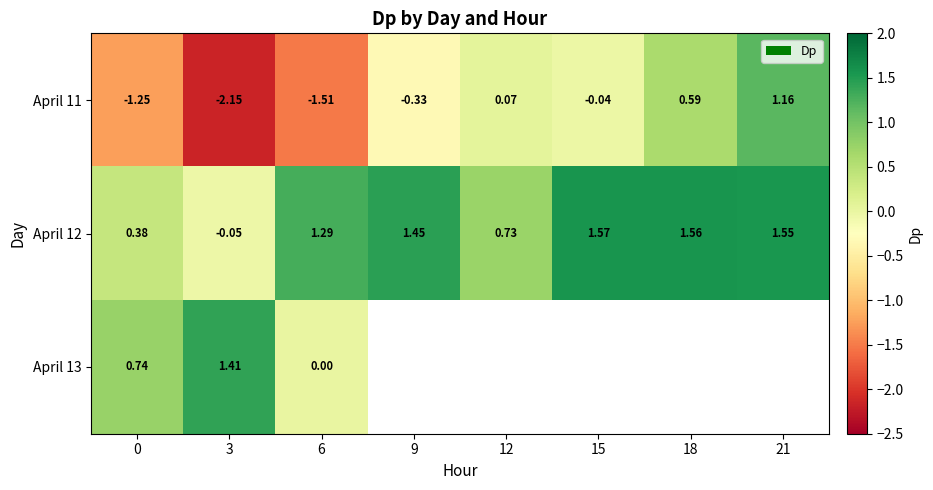

How many data points does each series have?

8